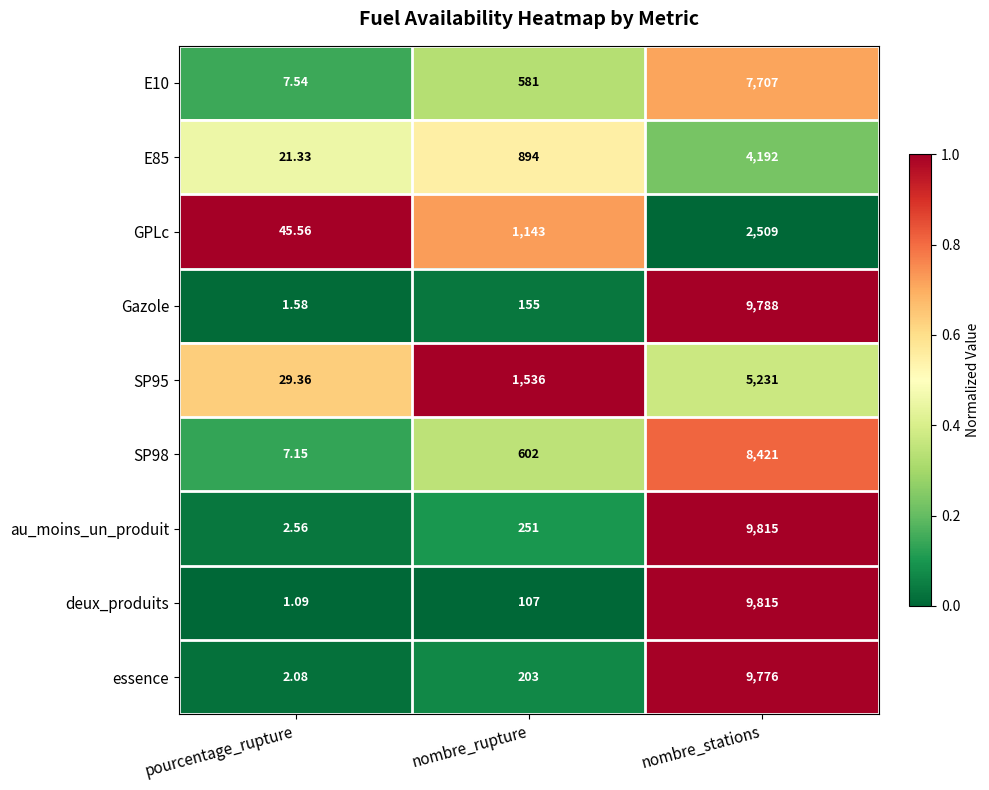

Which series changed the most between pourcentage_rupture and nombre_rupture?

SP95